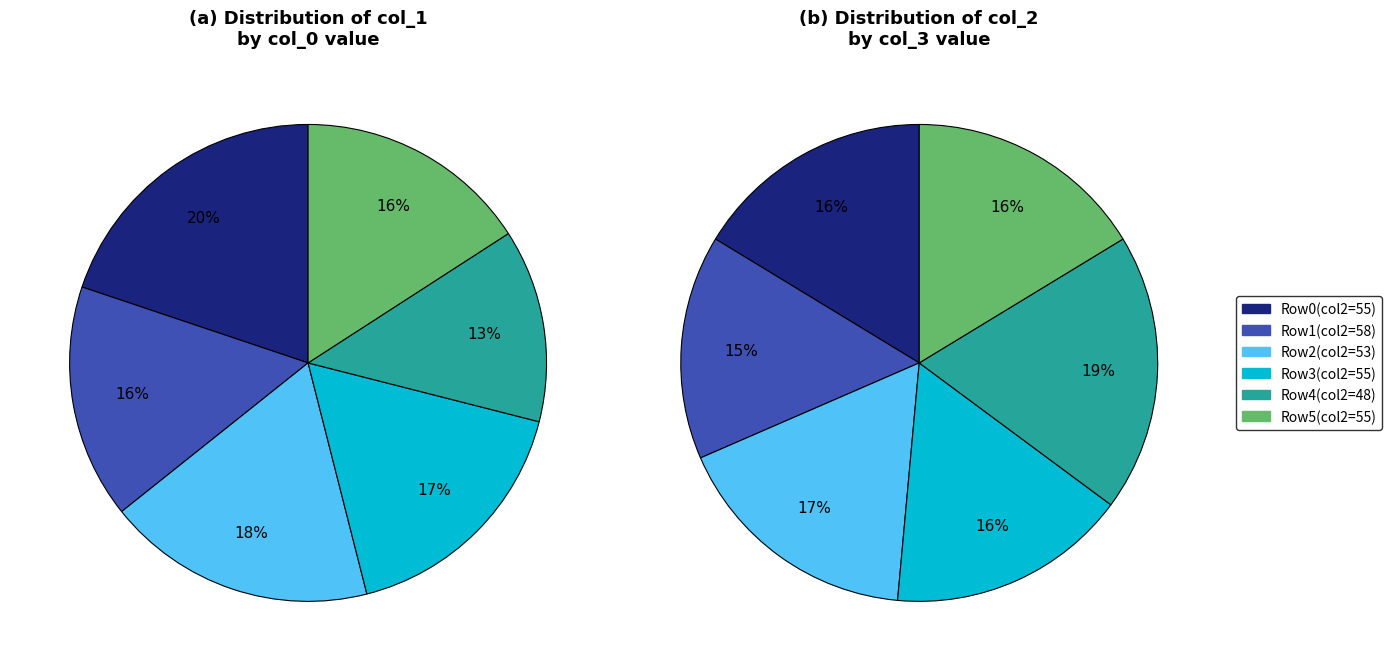

To the nearest percent, what percentage of the pie is 57?

17%